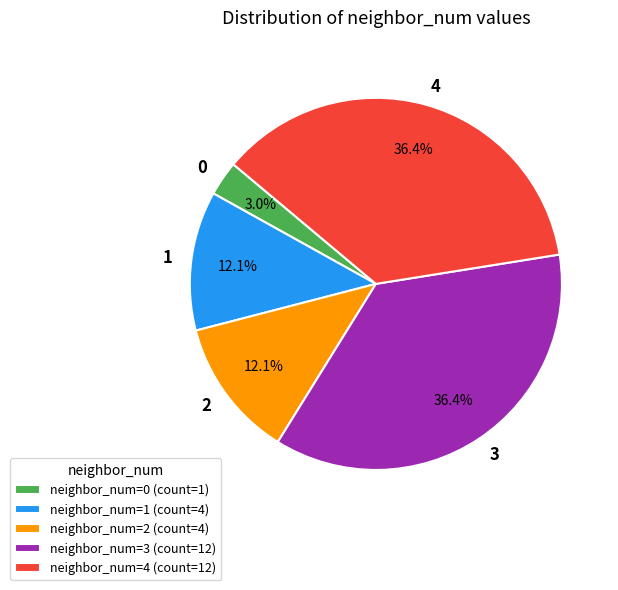

How many segments does this pie chart have?

5